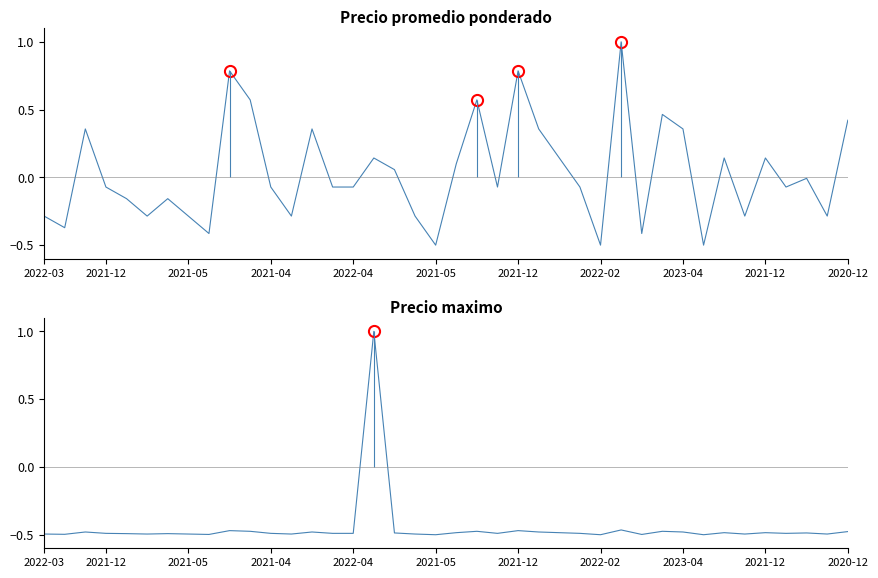

At which category is the sum across all series the highest?

2021-11-19